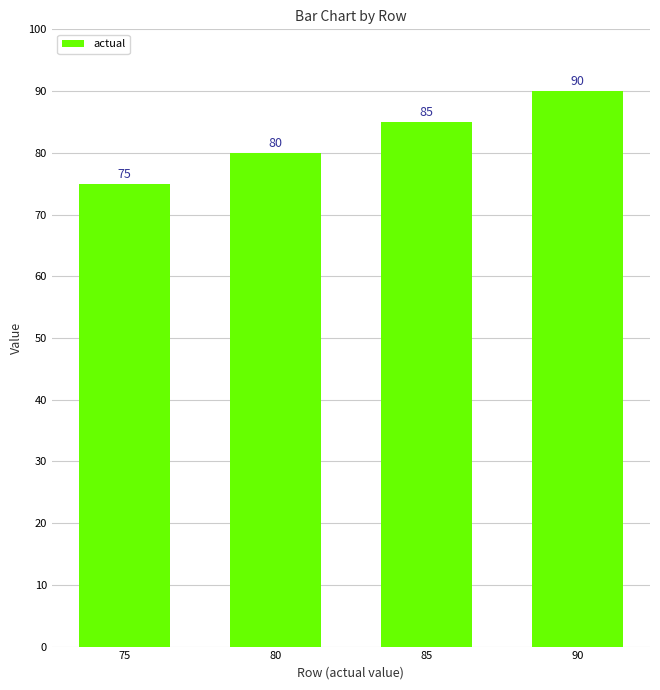

Where is the data nearest to the value 82?

80